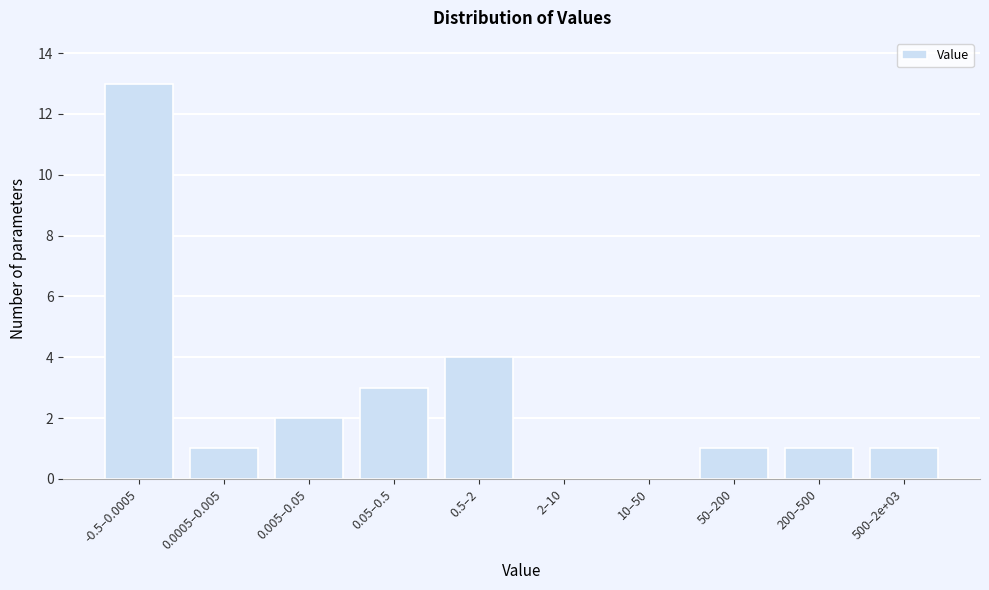

Reading left to right, transcribe all the data shown in this chart.

-0.5–0.0005=13	0.0005–0.005=1	0.005–0.05=2	0.05–0.5=3	0.5–2=4	2–10=0	10–50=0	50–200=1	200–500=1	500–2e+03=1